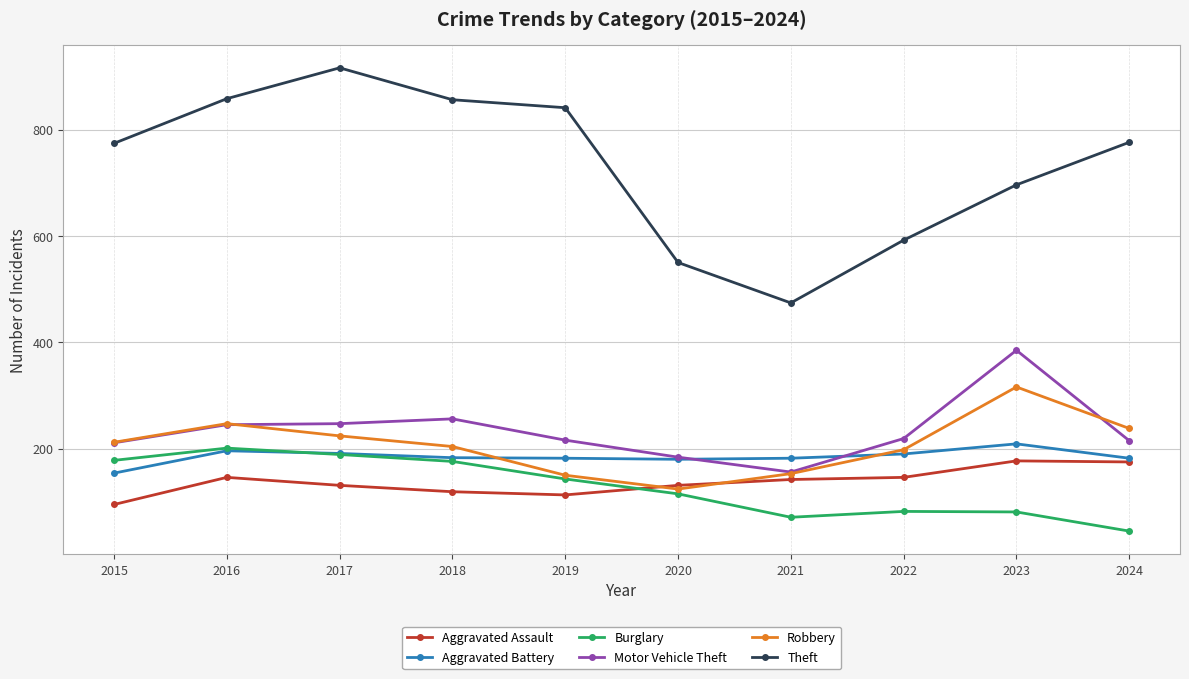

What is the total value across all series at 2022?

1427